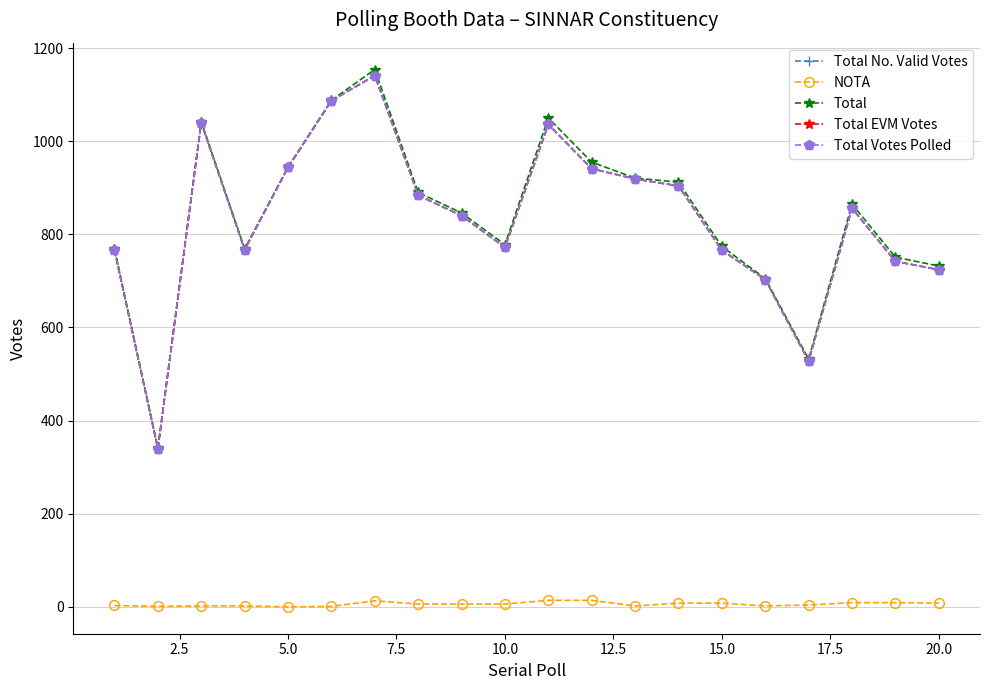

Does the chart have visible grid lines?

Yes